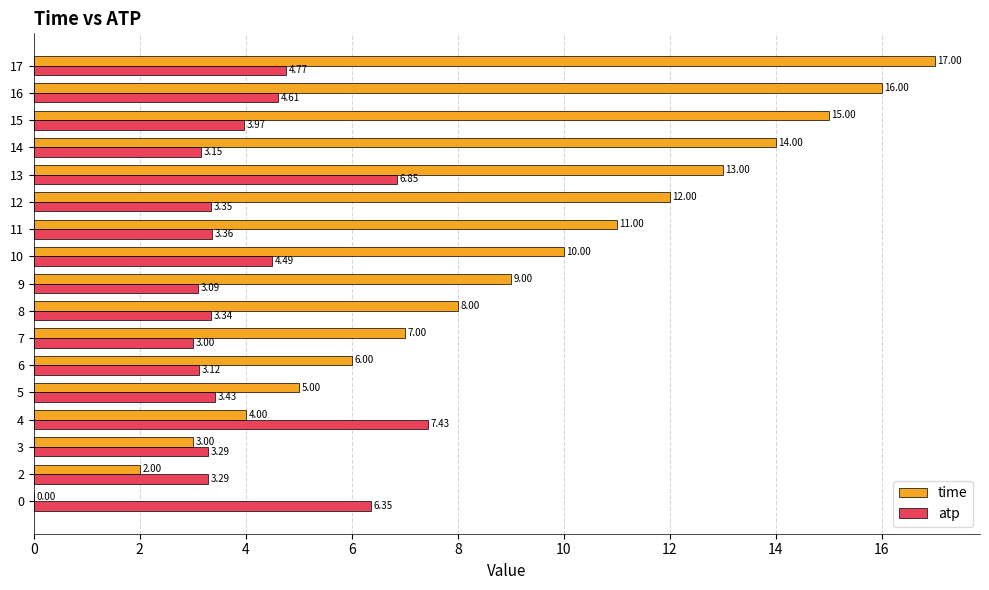

Which series has the largest range (max minus min)?

time